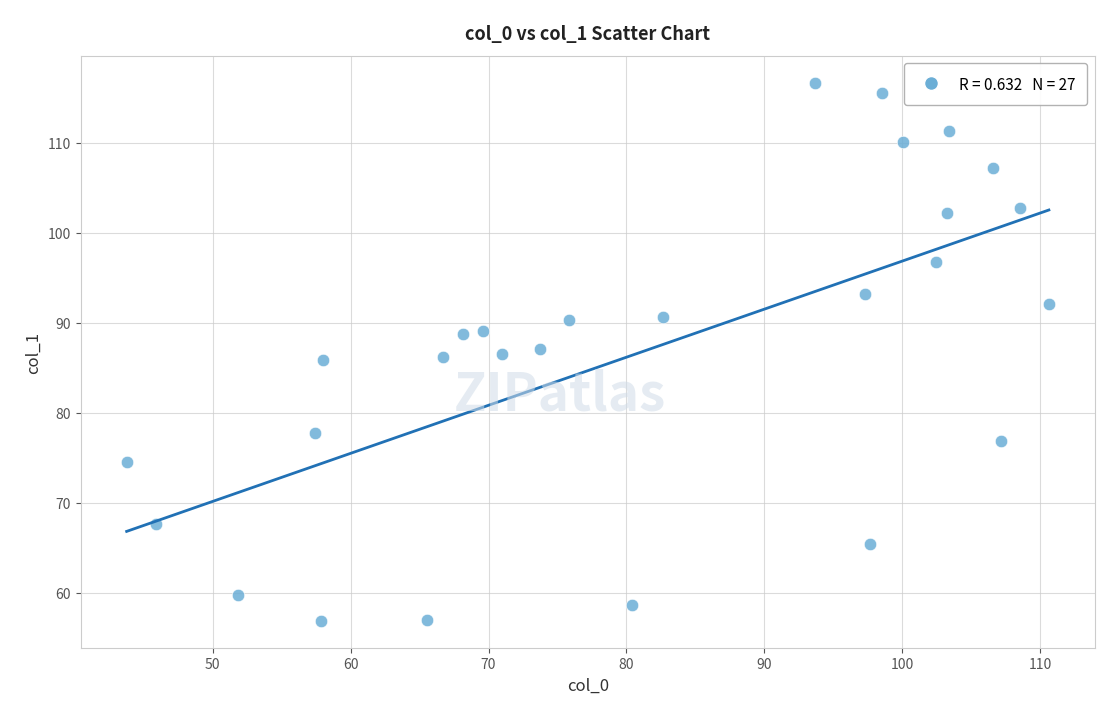

What is the range of X values (max minus min)?

66.9